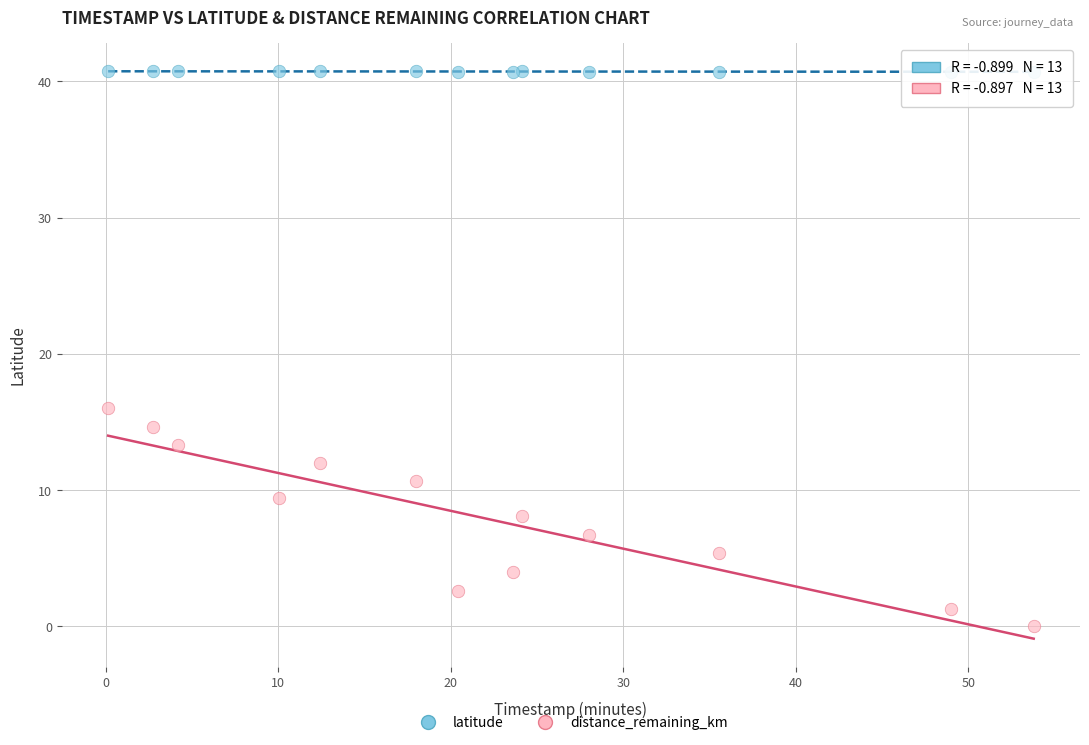

Which series contains the highest Y value?

latitude